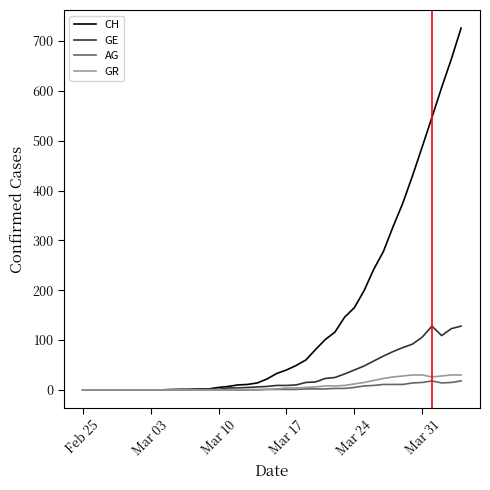

What is the difference between the maximum and minimum values in the CH series?

726